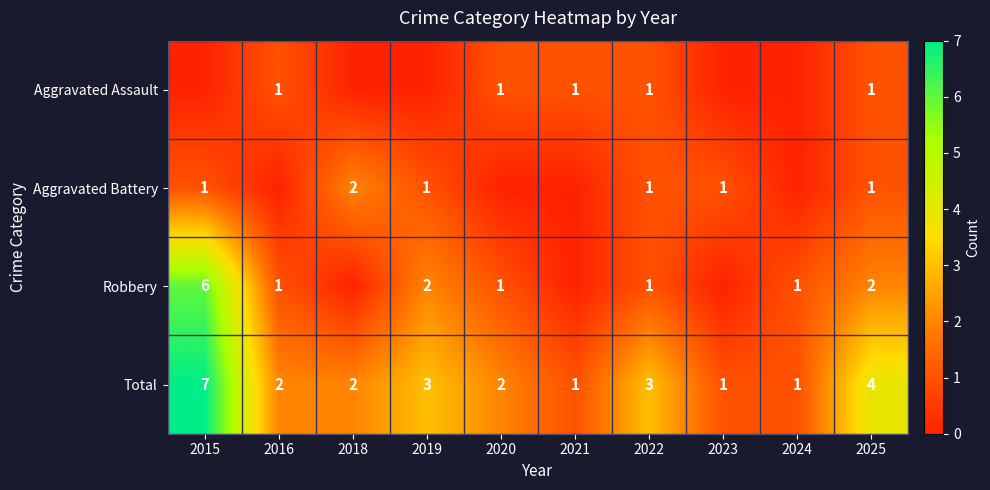

What value does the Total series have at 2022?

3